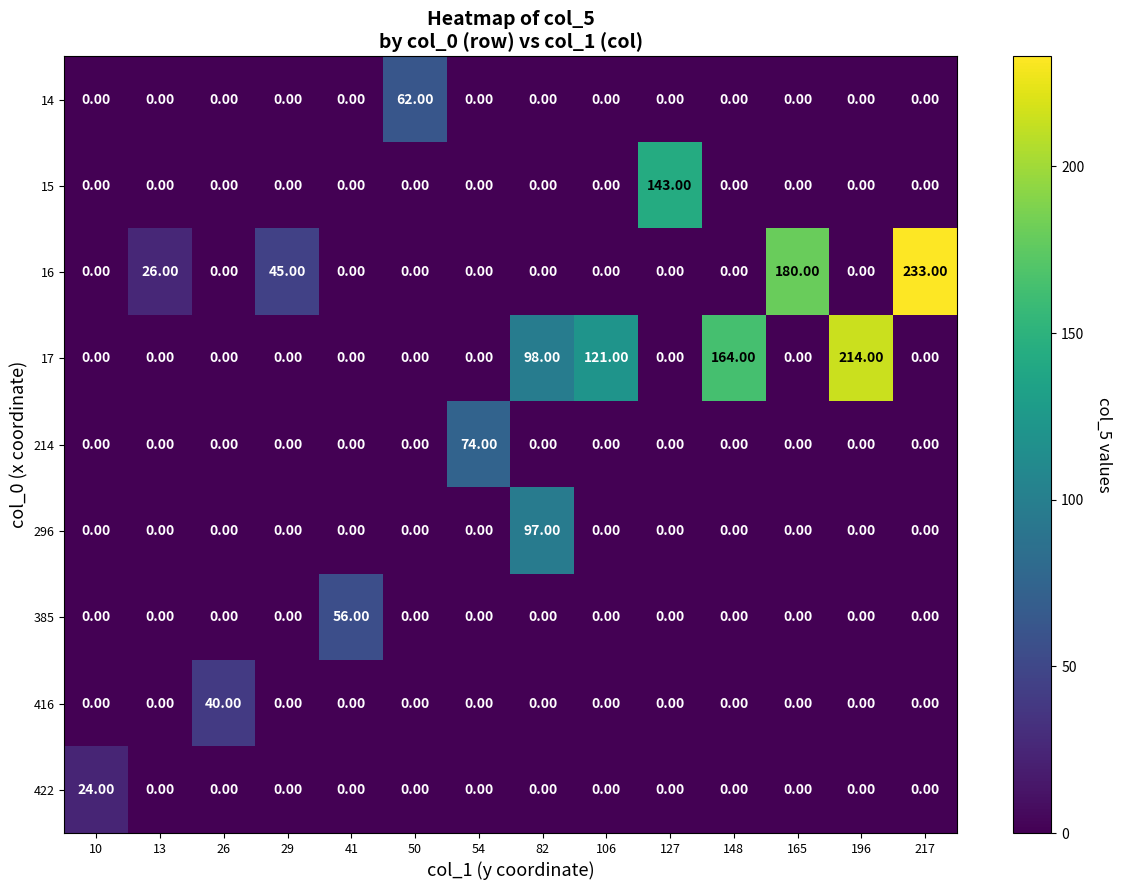

Which category has the highest value across all series?

217